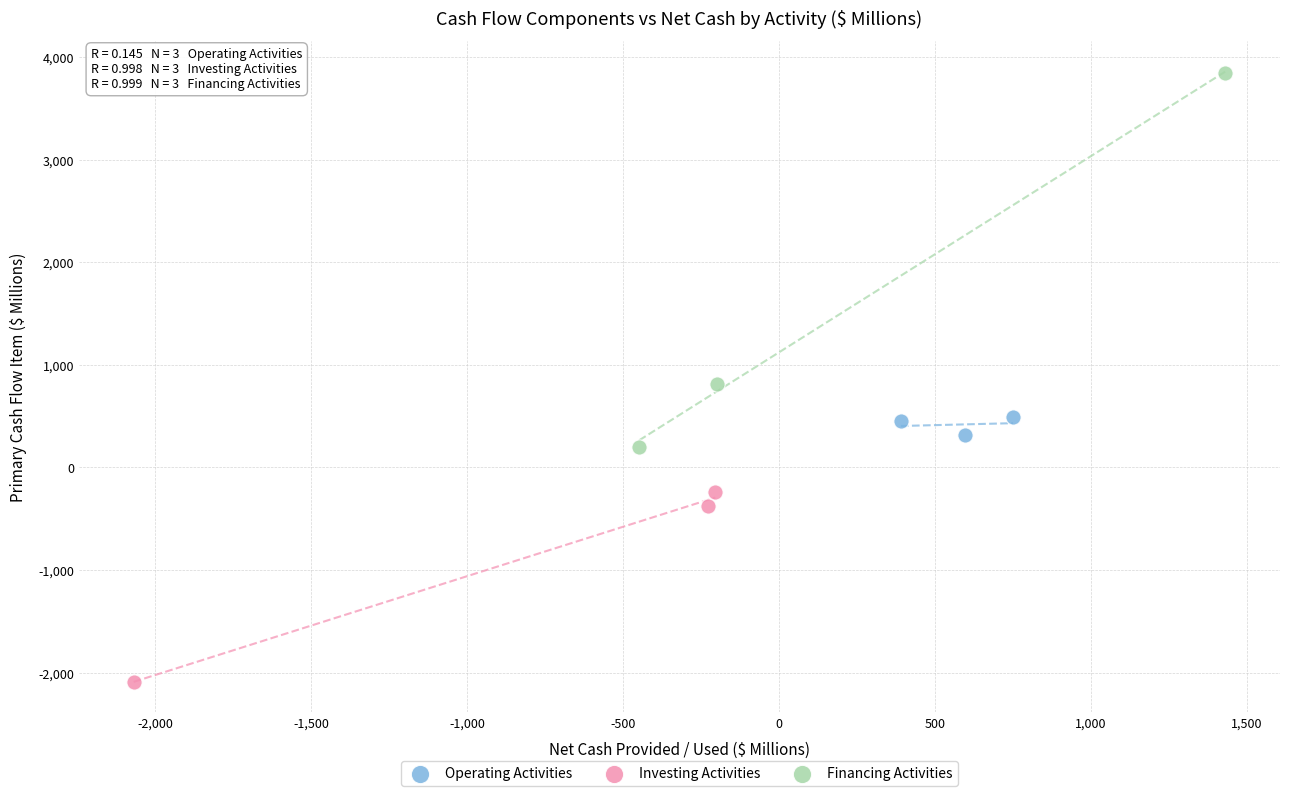

What are all the series names shown in the legend?

Operating Activities, Investing Activities, Financing Activities